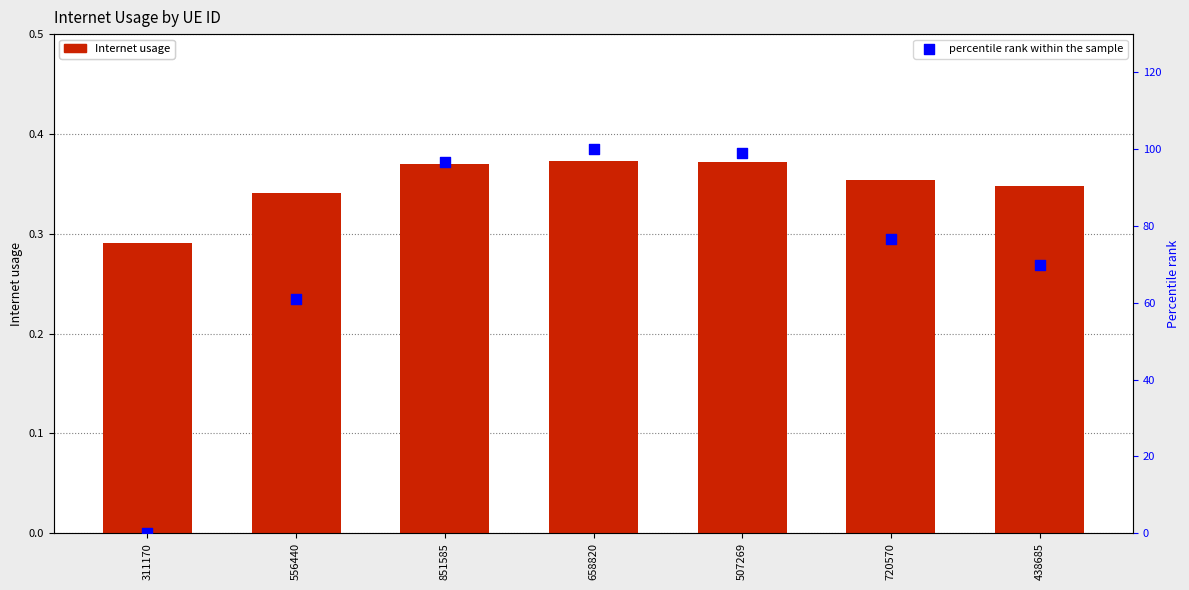

What are all the series names shown in the legend?

Internet usage, percentile rank within the sample